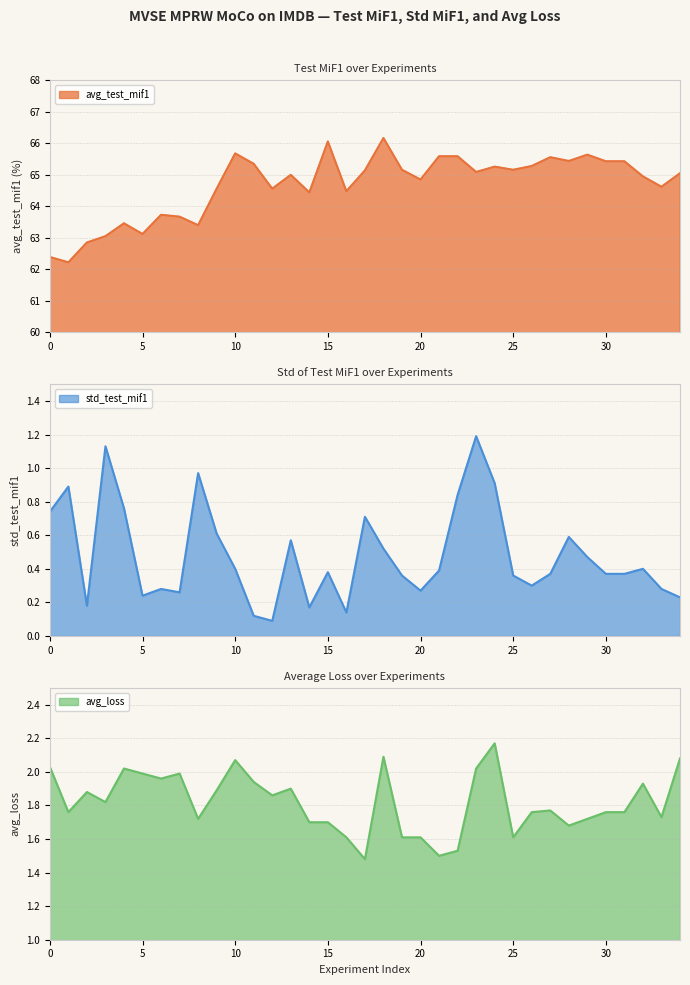

Reading left to right, list all the values displayed in this chart.

avg_test_mif1: 0=62.4	1=62.2	2=62.9	3=63.0	4=63.5	5=63.1	6=63.7	7=63.7	8=63.4	9=64.6	10=65.7	11=65.3	12=64.6	13=65.0	14=64.4	15=66.1	16=64.5	17=65.1	18=66.2	19=65.2	20=64.8	21=65.6	22=65.6	23=65.1	24=65.3	25=65.2	26=65.3	27=65.6	28=65.4	29=65.6	30=65.4	31=65.4	32=65.0	33=64.6	34=65.0
std_test_mif1: 0=0.7	1=0.9	2=0.2	3=1.1	4=0.8	5=0.2	6=0.3	7=0.3	8=1.0	9=0.6	10=0.4	11=0.1	12=0.1	13=0.6	14=0.2	15=0.4	16=0.1	17=0.7	18=0.5	19=0.4	20=0.3	21=0.4	22=0.8	23=1.2	24=0.9	25=0.4	26=0.3	27=0.4	28=0.6	29=0.5	30=0.4	31=0.4	32=0.4	33=0.3	34=0.2
avg_loss: 0=2.0	1=1.8	2=1.9	3=1.8	4=2.0	5=2.0	6=2.0	7=2.0	8=1.7	9=1.9	10=2.1	11=1.9	12=1.9	13=1.9	14=1.7	15=1.7	16=1.6	17=1.5	18=2.1	19=1.6	20=1.6	21=1.5	22=1.5	23=2.0	24=2.2	25=1.6	26=1.8	27=1.8	28=1.7	29=1.7	30=1.8	31=1.8	32=1.9	33=1.7	34=2.1